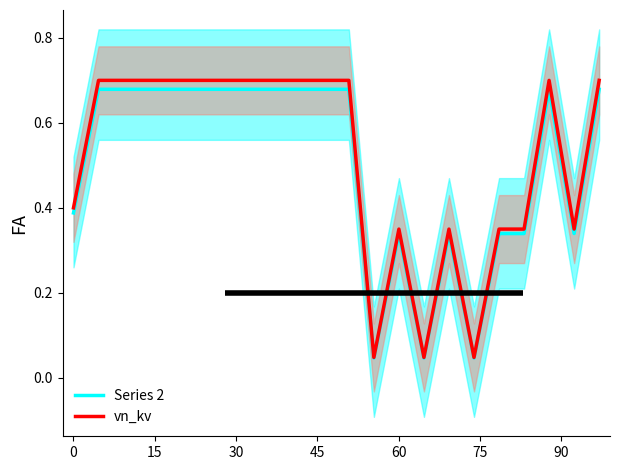

True or false: Series 2 and vn_kv intersect in this chart.

False